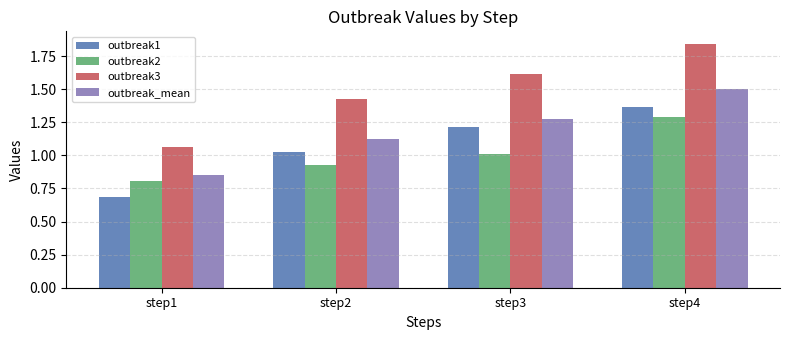

The outbreak2 series shows 1.4 at step2. True or false?

False